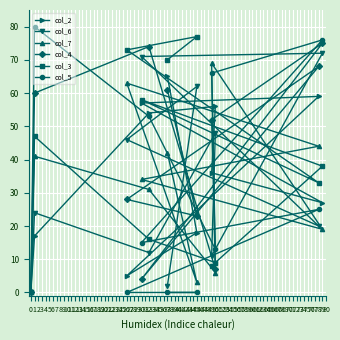

How many lines are shown in the chart?

6